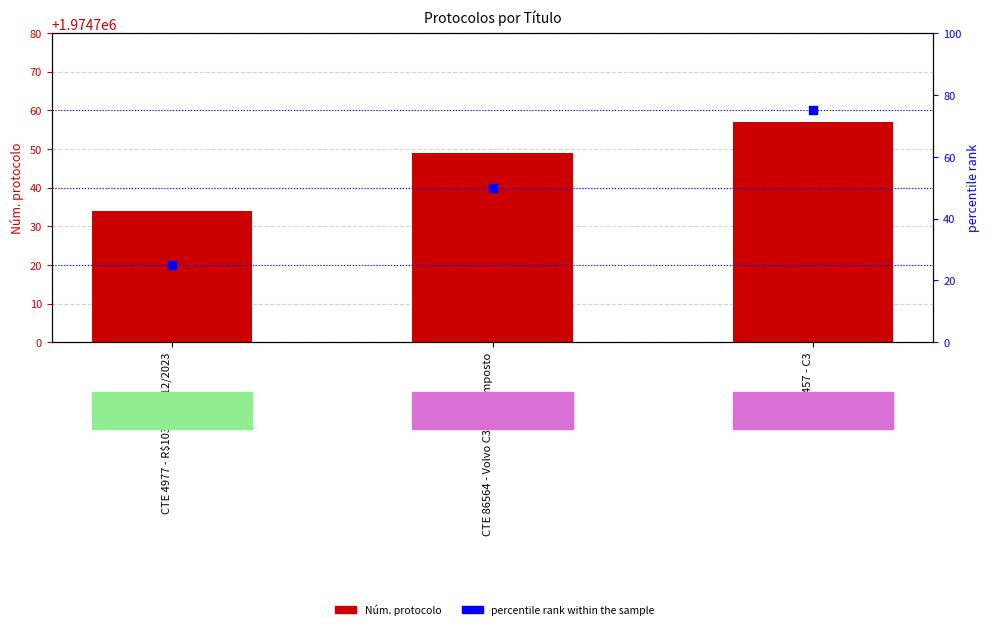

What is the total value across all series at CTE 86457 - C3?

1974832